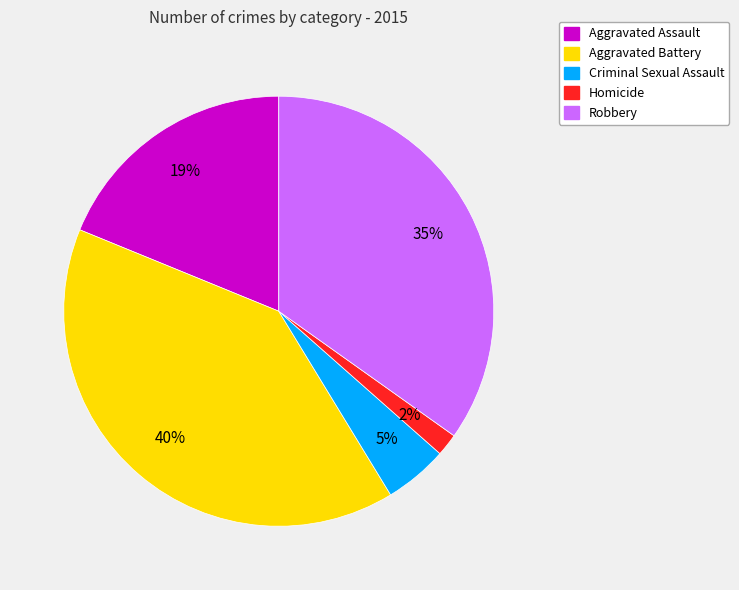

To the nearest percent, what percentage of the pie is Robbery?

35%